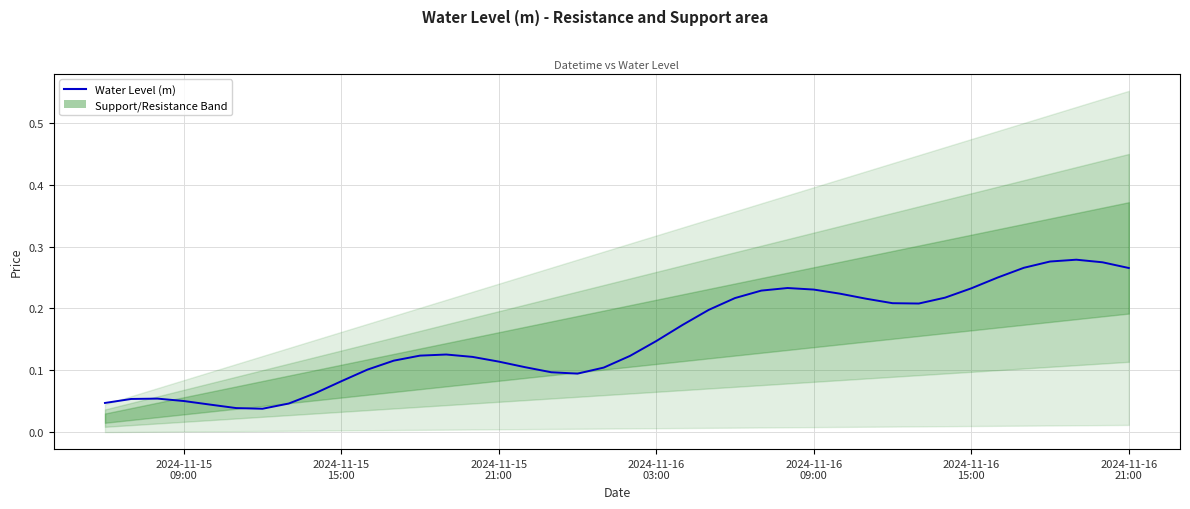

How many lines are shown in the chart?

1